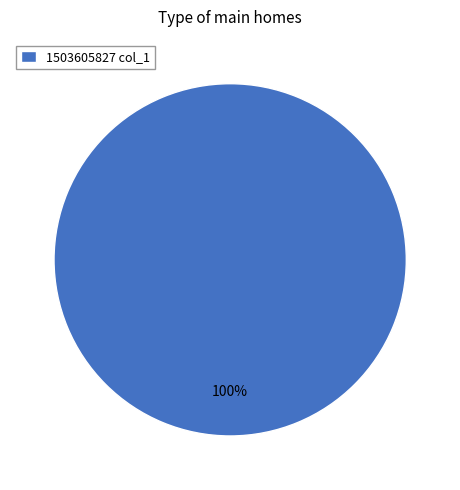

Count the number of slices in the pie.

1